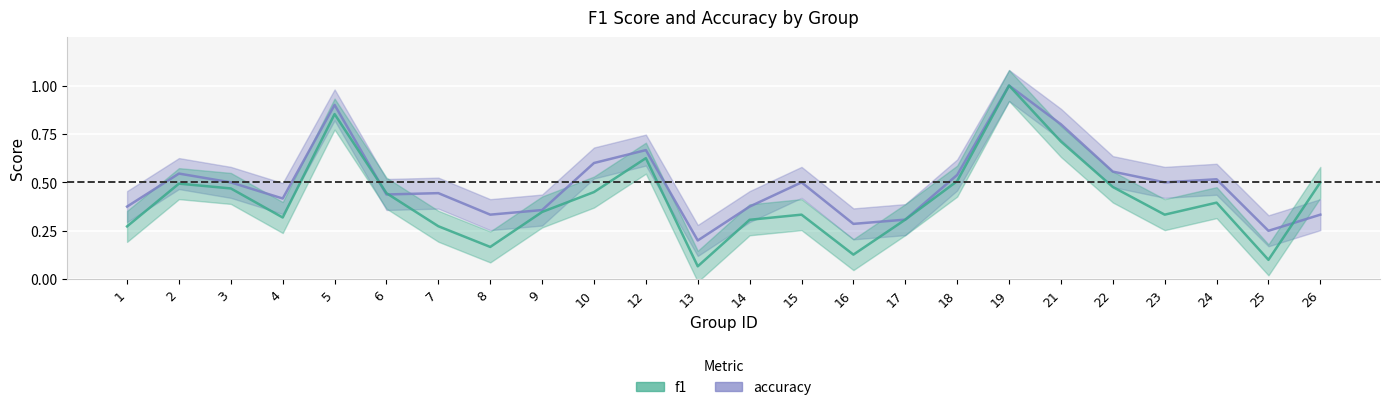

Where do accuracy and f1 first cross each other?

5 and 6